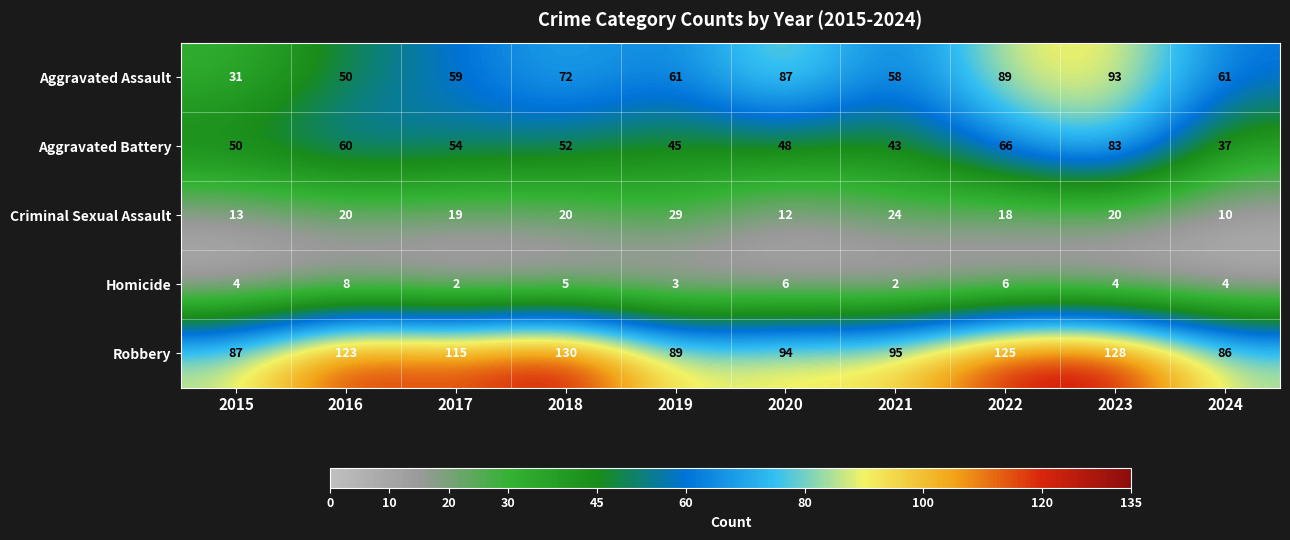

True or false: Homicide has a value of 1 at 2023.

False